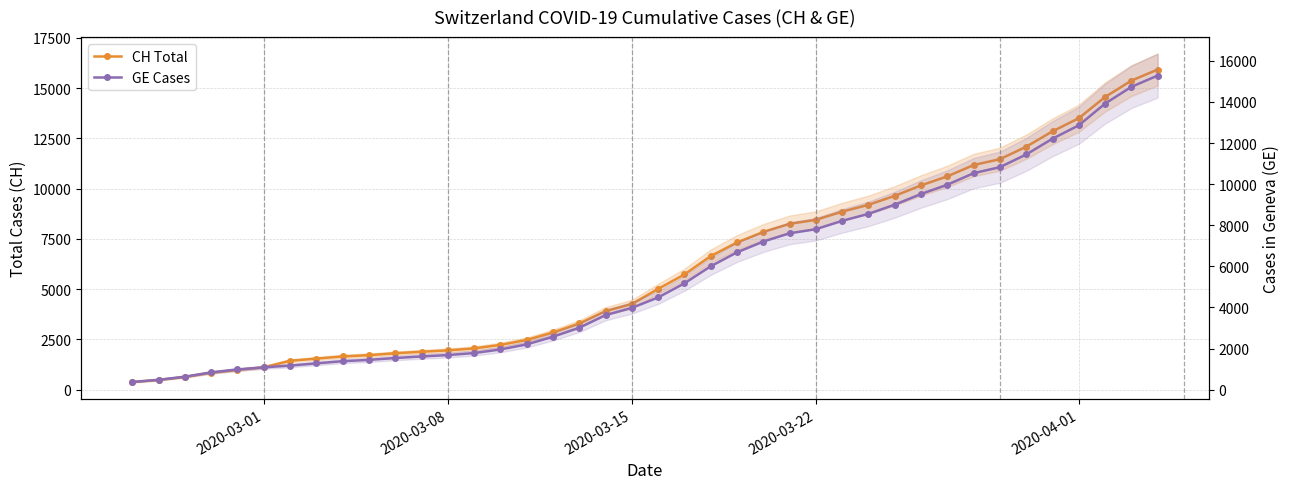

How many values in the GE Cases series exceed 4485?

19